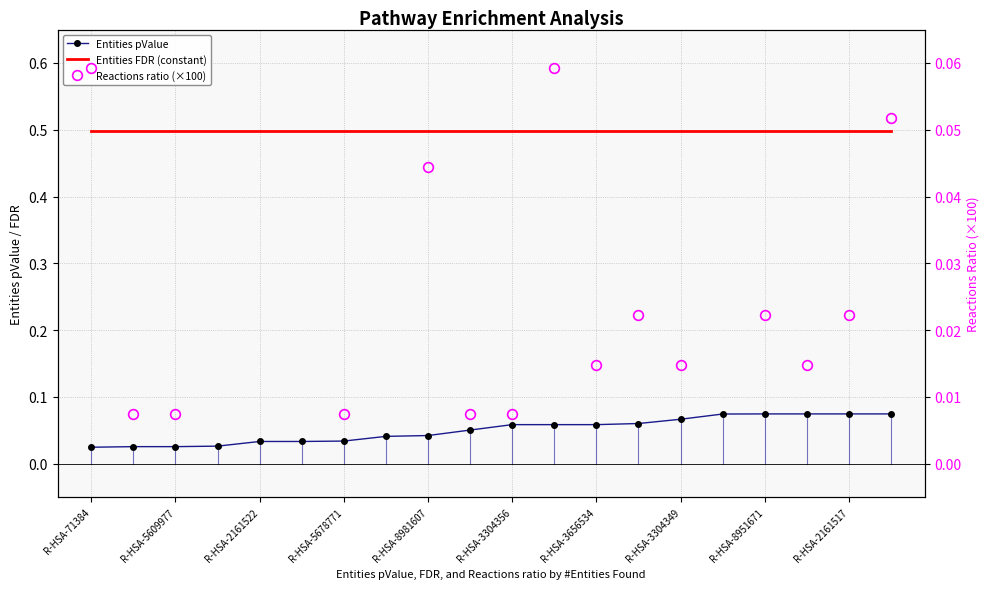

What is the average value of the Entities FDR (constant) series?

0.5